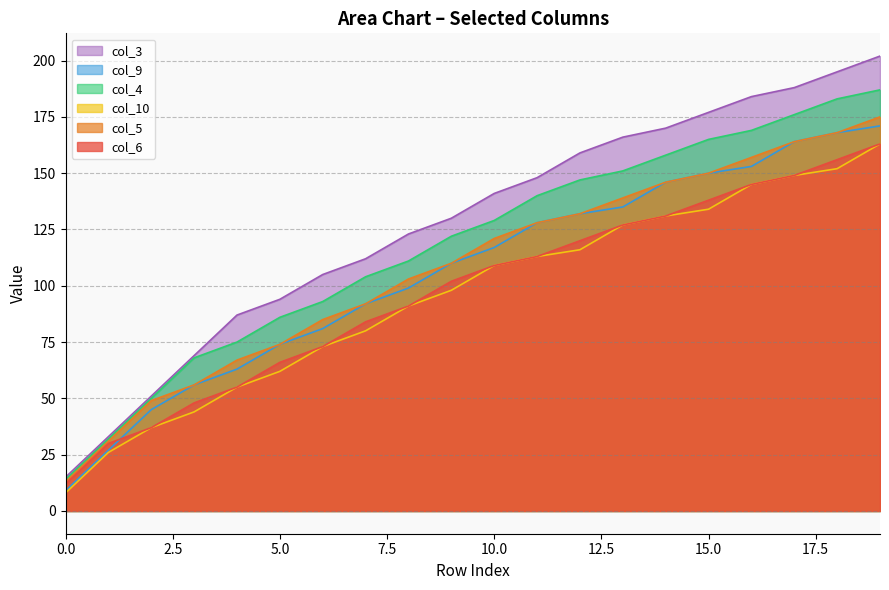

What is the minimum value for col_9?

9